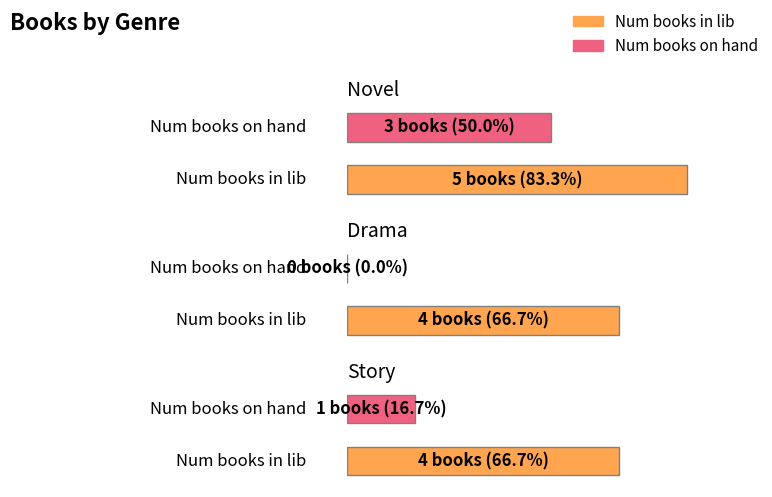

Which series has the largest total across all categories?

num_books_in_lib